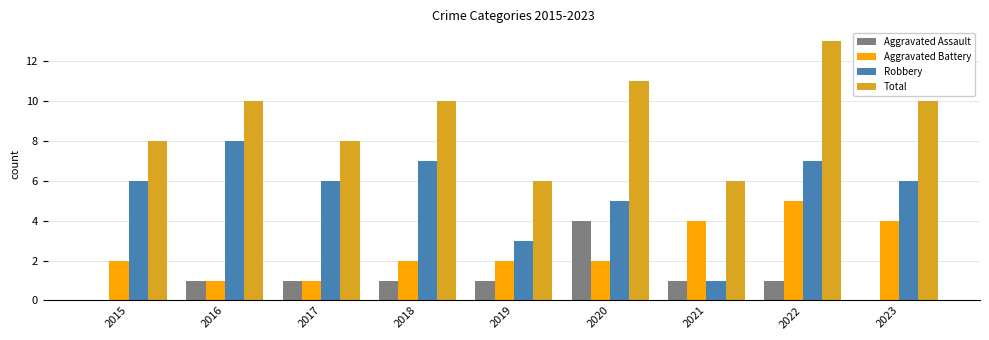

What is the sum of the Total values at 2016 and 2020?

21